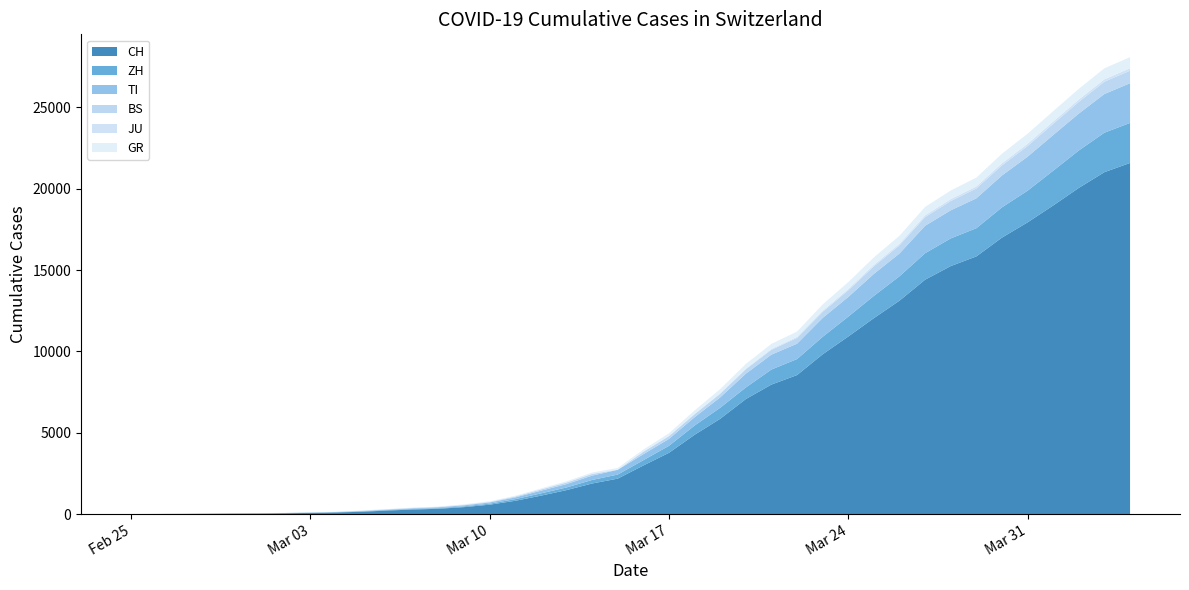

Reading right to left, list all the values displayed in this chart.

CH: 21583	21018	20050	18970	17931	16994	15838	15244	14407	13118	12043	10914	9820	8542	7959	7067	5854	4870	3763	2983	2176	1877	1470	1129	814	575	424	323	276	214	140	96	69	49	35	29	19	8	4	0
ZH: 2461	2428	2300	2136	1947	1859	1733	1701	1627	1500	1368	1221	1073	984	925	711	679	568	429	326	250	218	163	140	101	62	49	40	34	29	23	15	13	10	7	6	2	2	0	0
TI: 2442	2377	2271	2195	2091	1962	1837	1727	1688	1401	1354	1209	1162	945	916	849	638	511	426	368	293	265	206	163	108	75	61	49	41	28	25	13	8	4	2	2	1	1	1	0
BS: 767	754	714	687	653	617	605	569	530	501	462	410	374	356	297	270	220	181	164	143	0	100	92	73	49	33	28	24	21	15	8	3	3	1	1	1	1	1	0	0
JU: 154	149	149	145	140	128	127	119	114	100	92	82	69	61	54	44	36	32	29	25	19	18	17	12	7	7	7	5	5	4	4	2	2	1	1	1	1	1	0	0
GR: 680	678	655	635	617	591	542	527	513	487	458	419	386	327	311	283	252	204	152	118	93	73	65	53	44	32	28	19	18	16	15	13	10	9	6	6	6	2	2	0